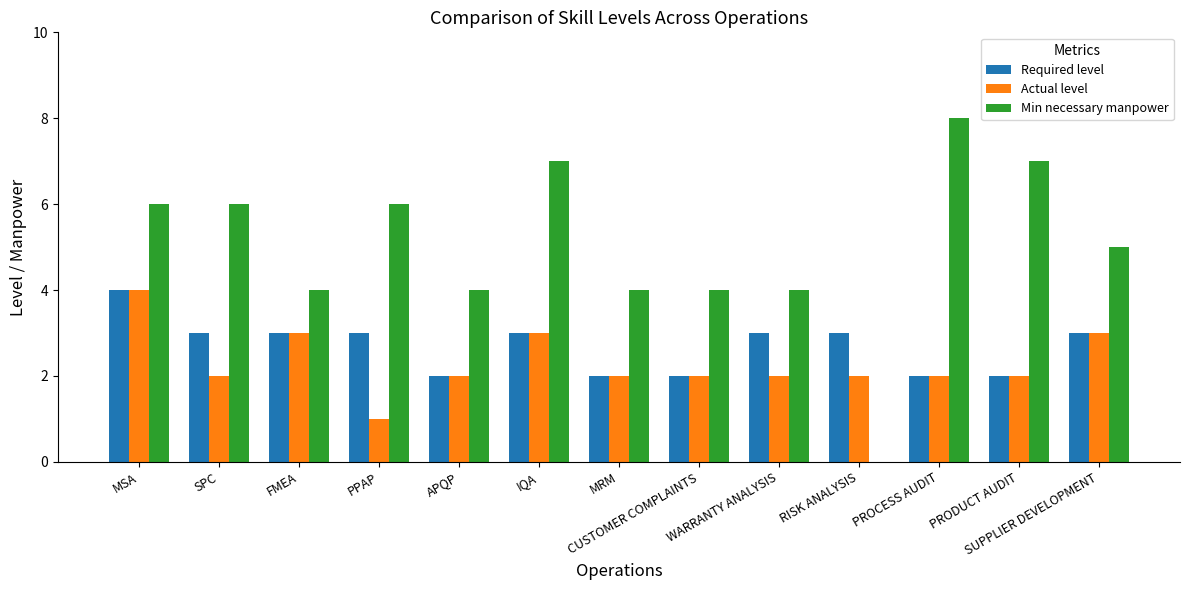

Which series changed the most between APQP and RISK ANALYSIS?

Min necessary manpower